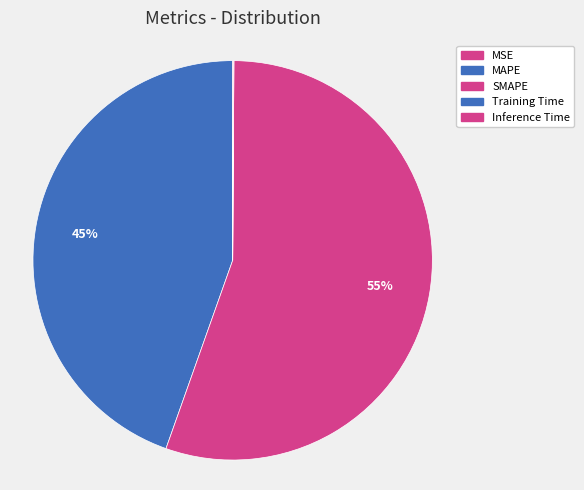

Is it true that Training Time is 0% of the pie?

True